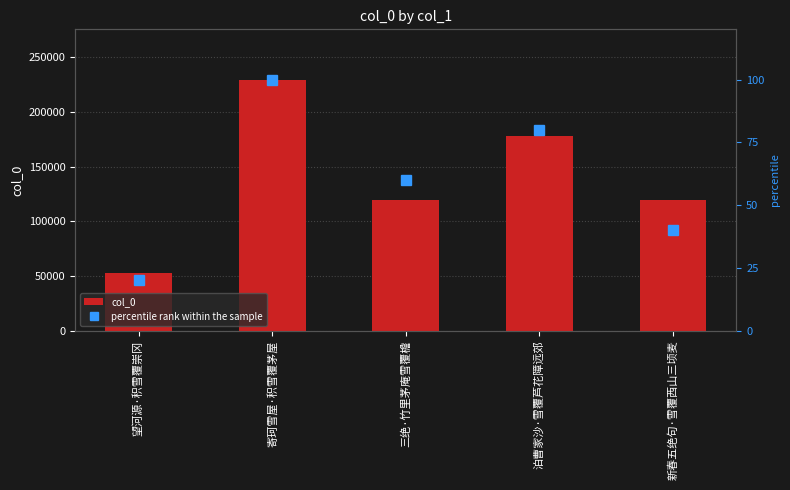

At how many categories does at least one series exceed 15237?

5